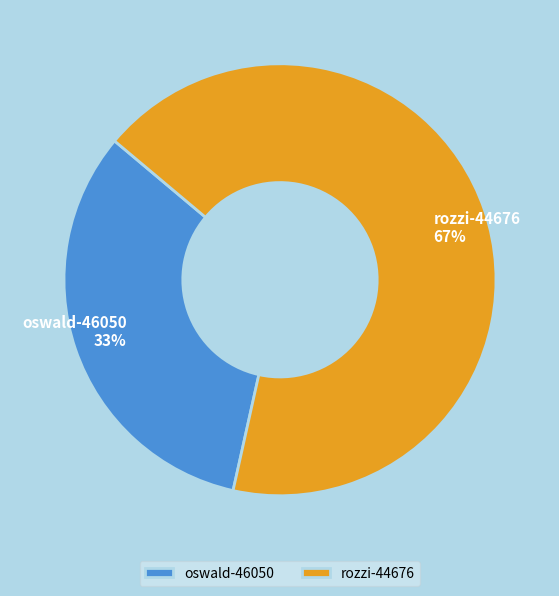

To the nearest percent, what percentage of the pie is oswald-46050?

33%